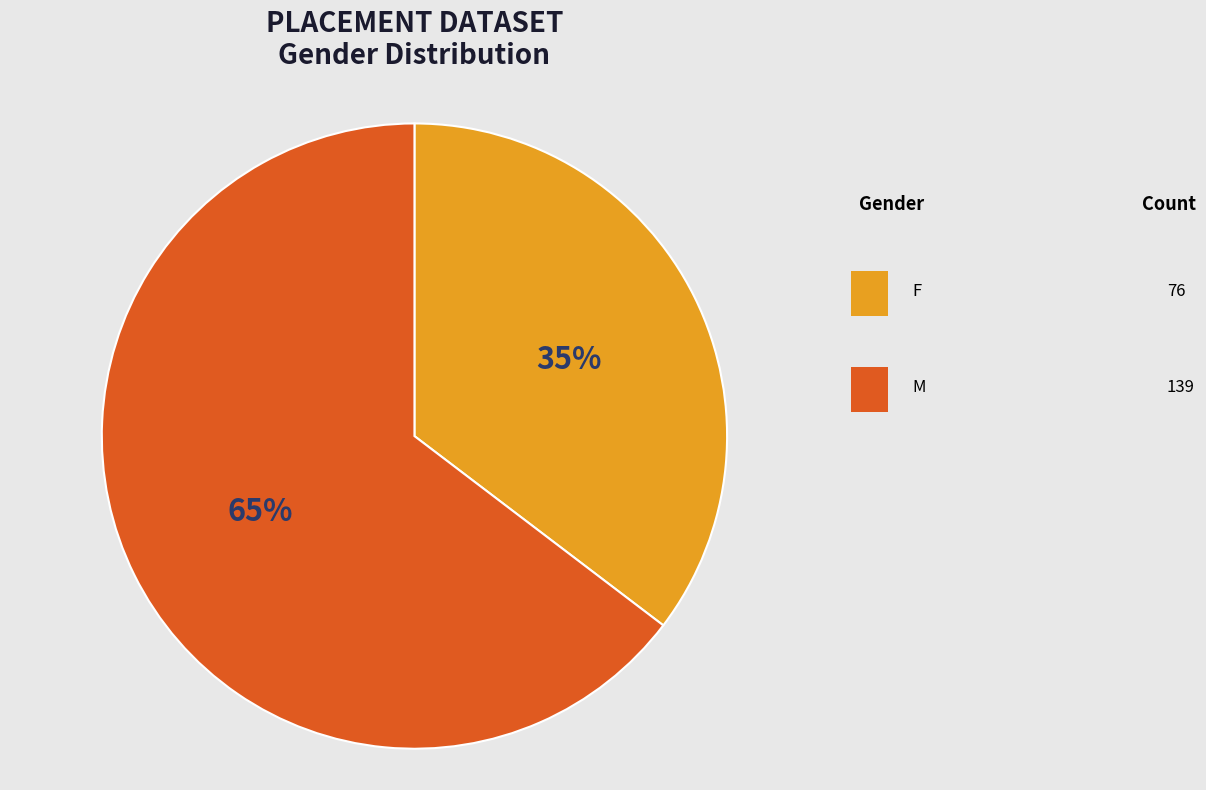

To the nearest percent, what is the average slice percentage?

50%